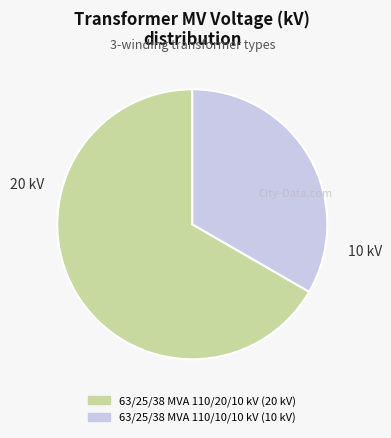

How many slices are in this pie chart?

2